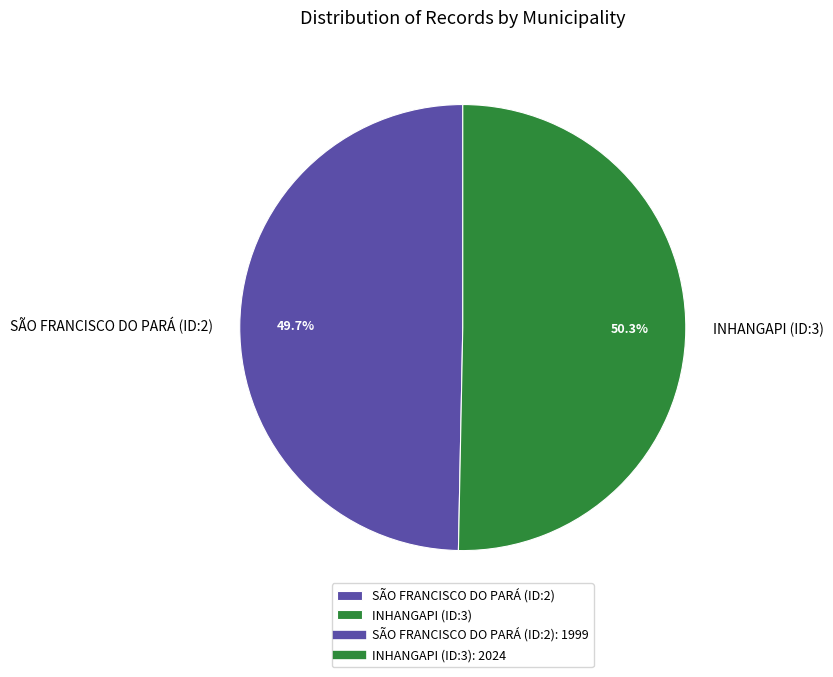

Which has a higher value, SÃO FRANCISCO DO PARÁ (ID:2) or INHANGAPI (ID:3)?

INHANGAPI (ID:3)